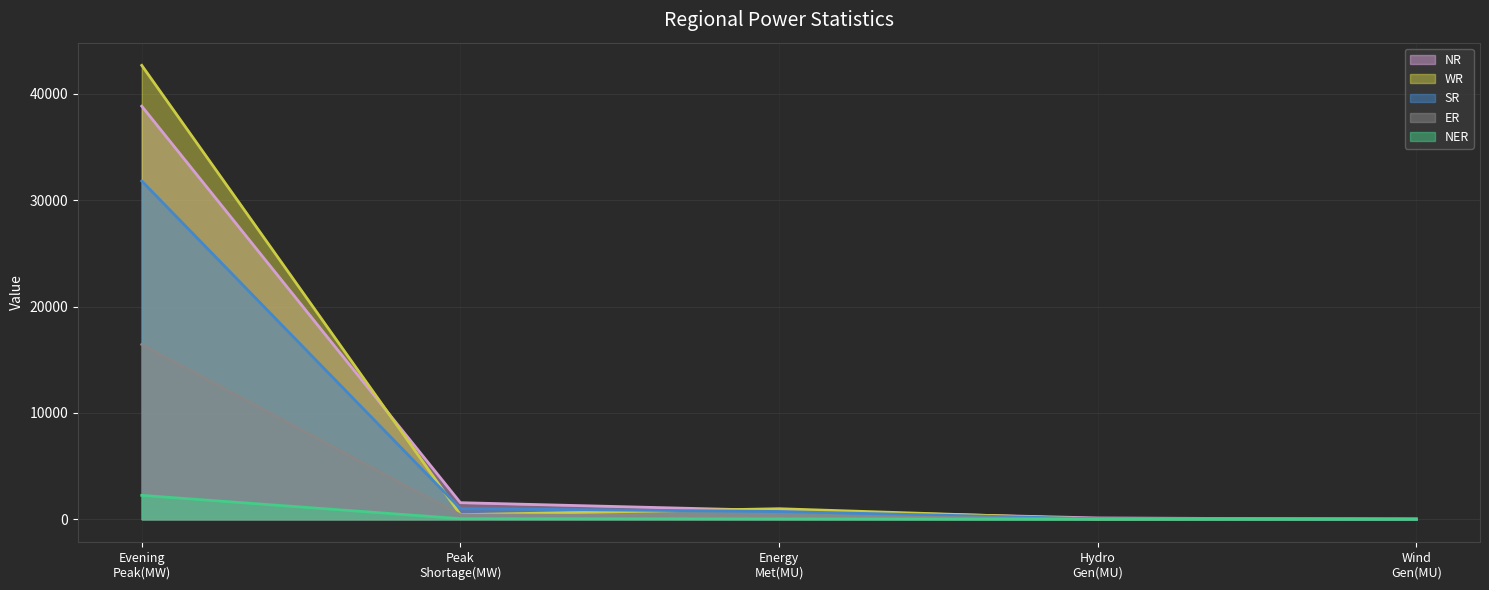

Which series has the widest spread of values?

WR